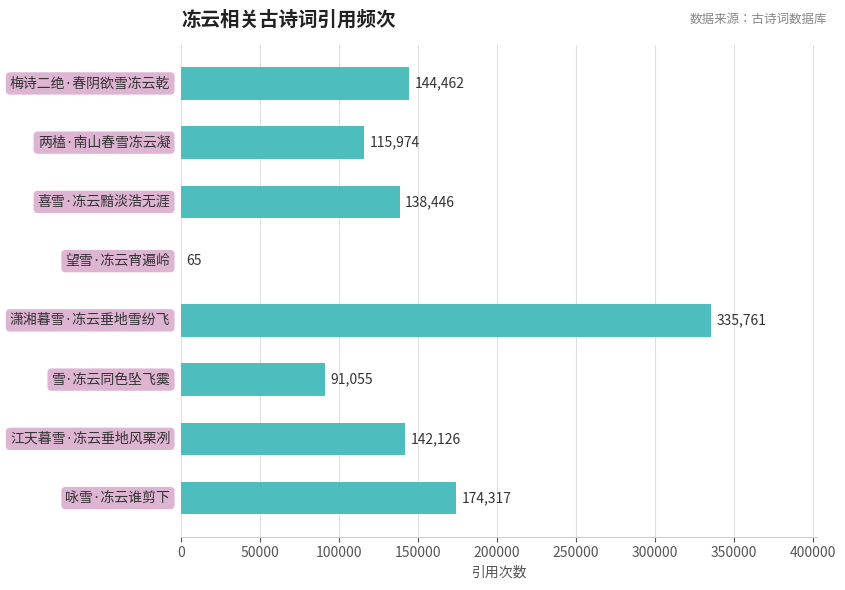

How many categories are shown in the chart?

8